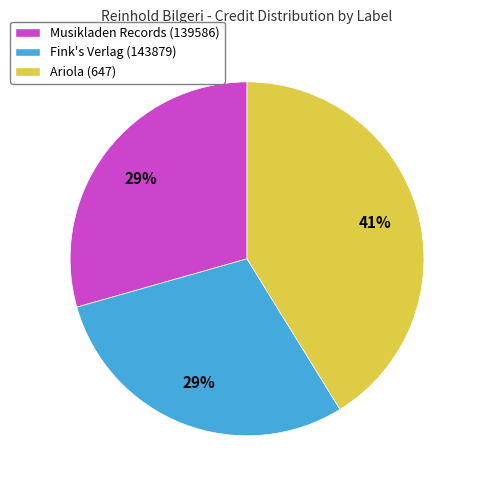

True or false: Fink's Verlag (143879) accounts for 40% of the total.

False